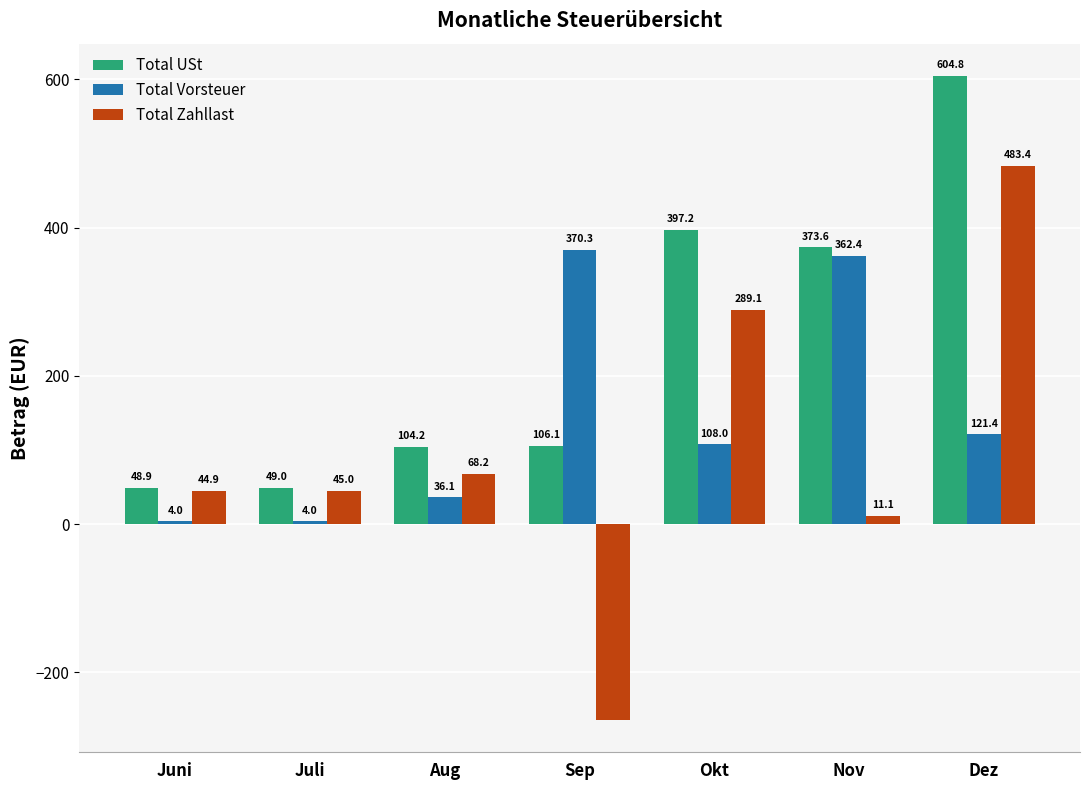

Between Juni and Sep, which series saw the biggest shift?

Total Vorsteuer